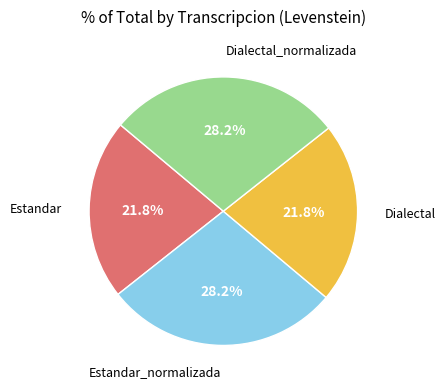

Rank the categories by value from highest to lowest.

Estandar_normalizada, Dialectal_normalizada, Estandar, Dialectal